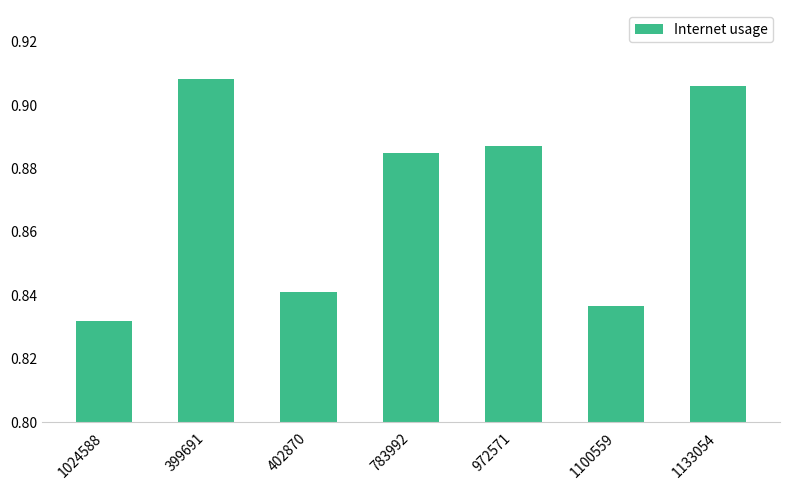

Which category has the lowest value across all series?

1024588